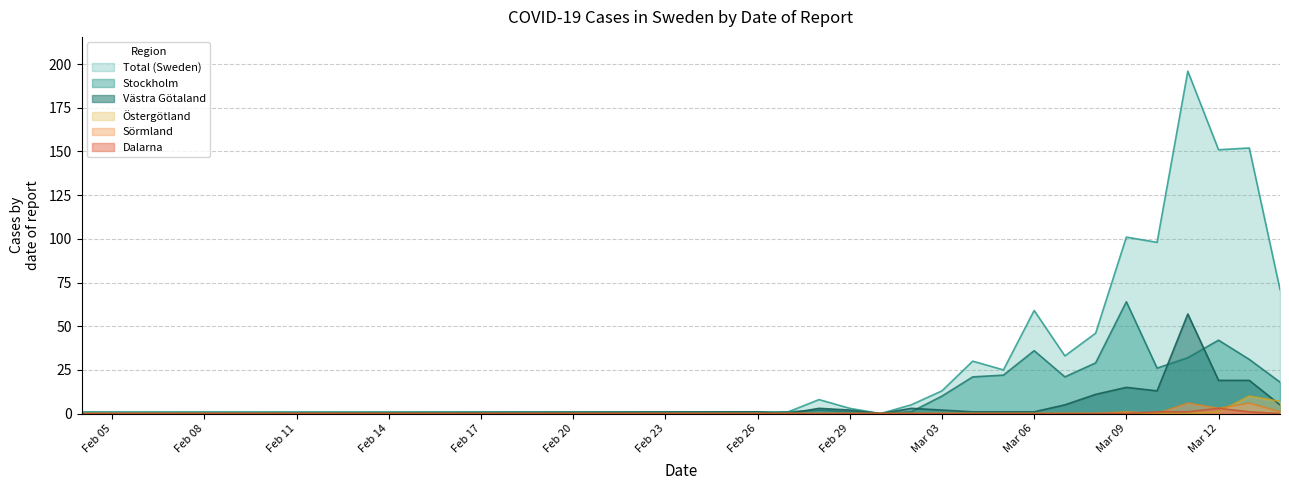

Reading left to right, extract all data points from this chart.

Totalt_antal_fall: 1	1	1	8	3	0	5	13	30	25	59	33	46	101	98	196	151	152	71
Stockholm: 0	0	1	2	1	0	1	10	21	22	36	21	29	64	26	32	42	31	18
Vastra_Gotaland: 0	1	0	3	2	0	3	2	1	1	1	5	11	15	13	57	19	19	5
Ostergotland: 0	0	0	0	0	0	0	0	0	0	0	0	0	0	0	0	1	10	7
Sormland: 0	0	0	0	0	0	0	0	0	0	0	0	0	1	0	6	3	6	1
Dalarna: 0	0	0	0	0	0	0	0	0	0	0	0	0	0	1	1	3	1	0